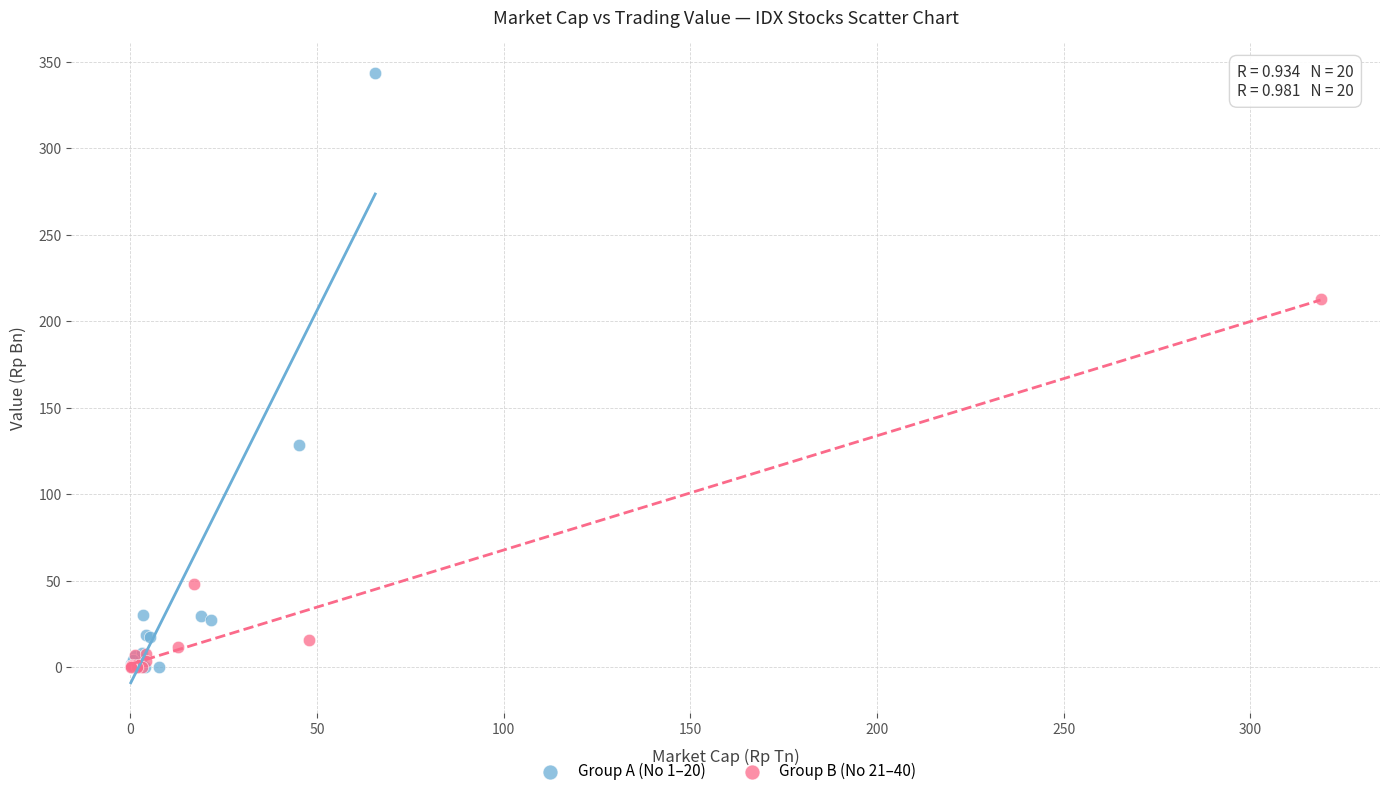

Which series has the largest Y range (max minus min)?

Group A (No 1–20)